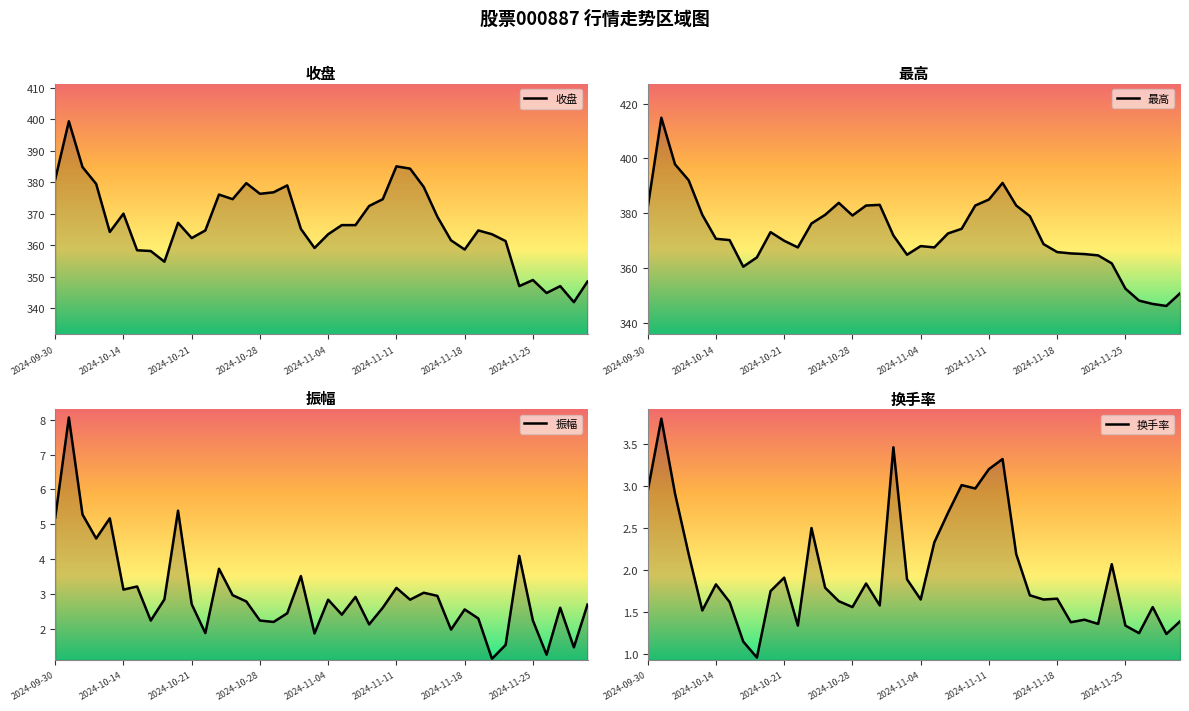

How many data points does each series have?

40